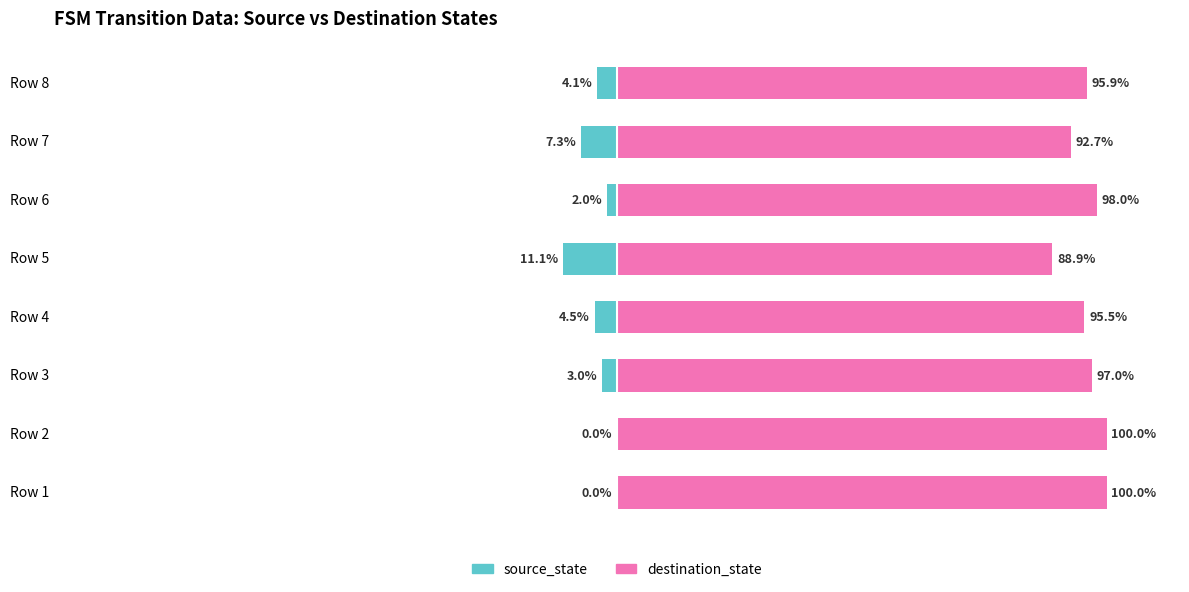

Between Row 6 and Row 5, which is larger?

Row 6